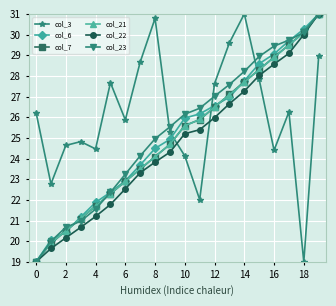

What is the value of the col_3 point at the 17th from the left?

24.4